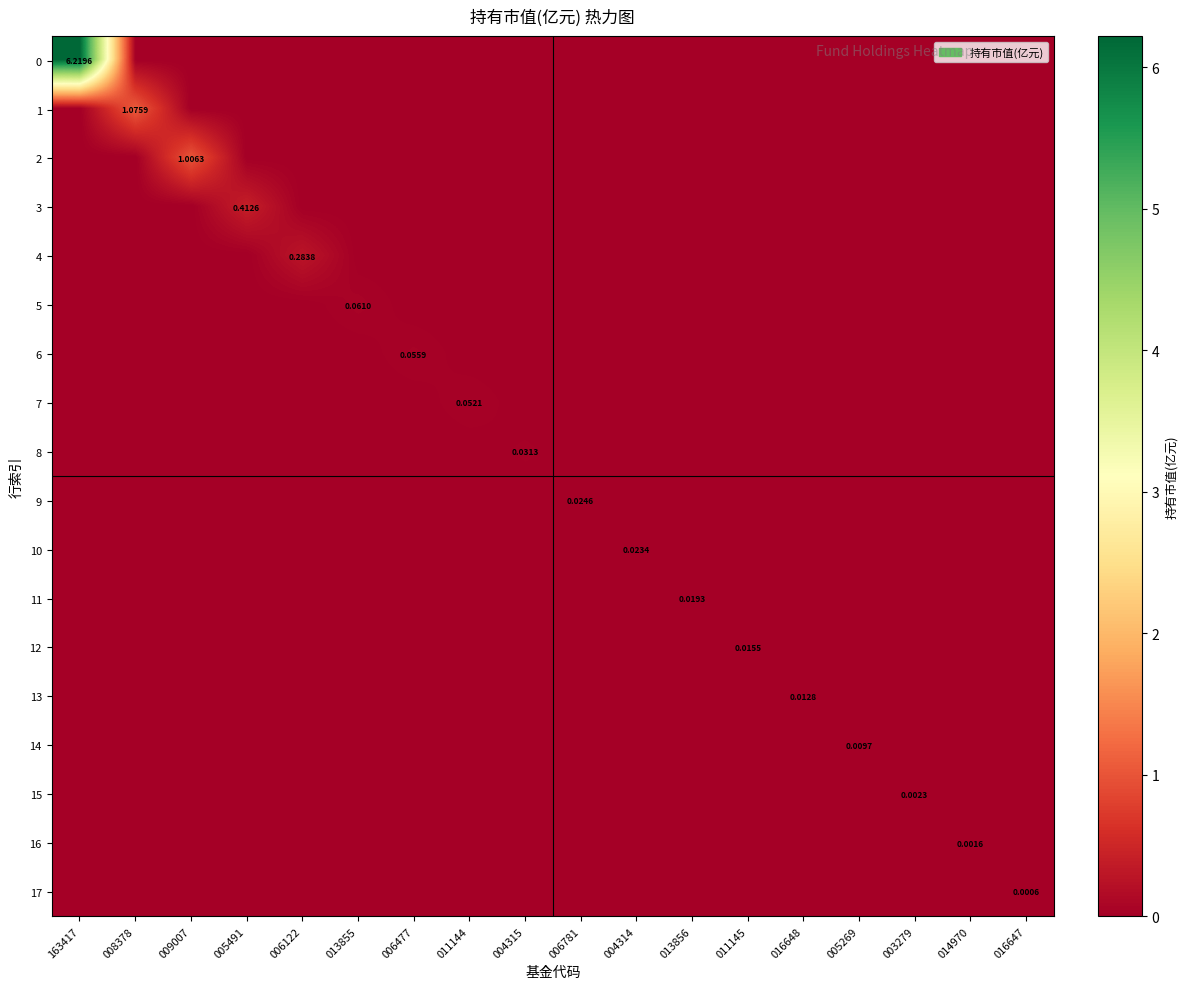

Rank the series at 004315 from highest to lowest value.

8, 0, 1, 2, 3, 4, 5, 6, 7, 9, 10, 11, 12, 13, 14, 15, 16, 17